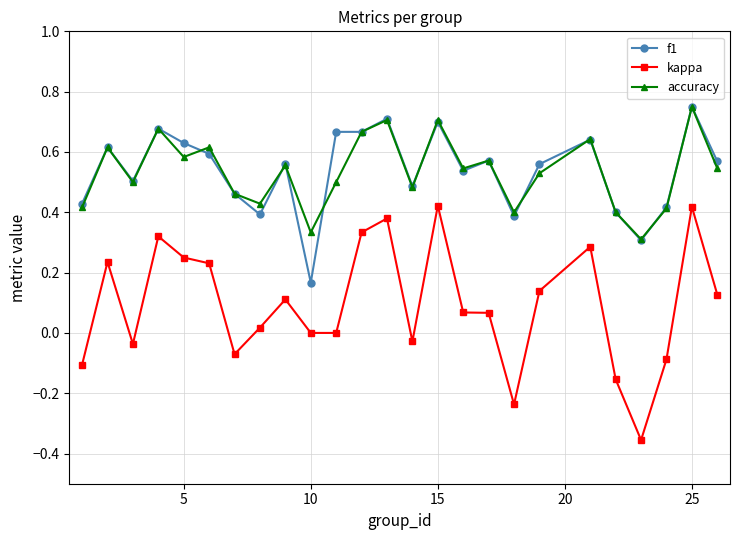

True or false: kappa has more than 1 interior local peaks.

True